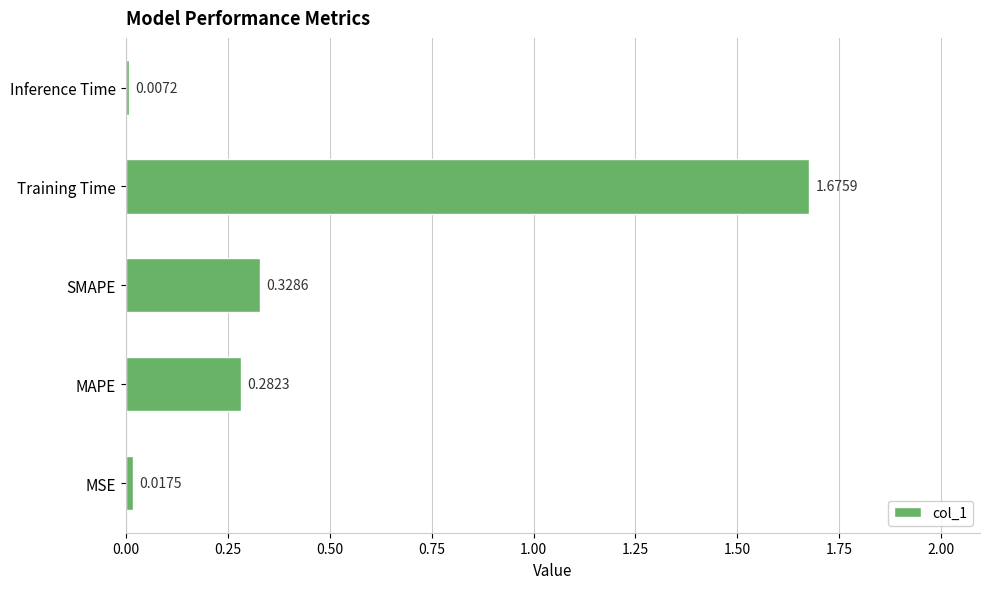

Where is the data nearest to the value 0?

Inference Time